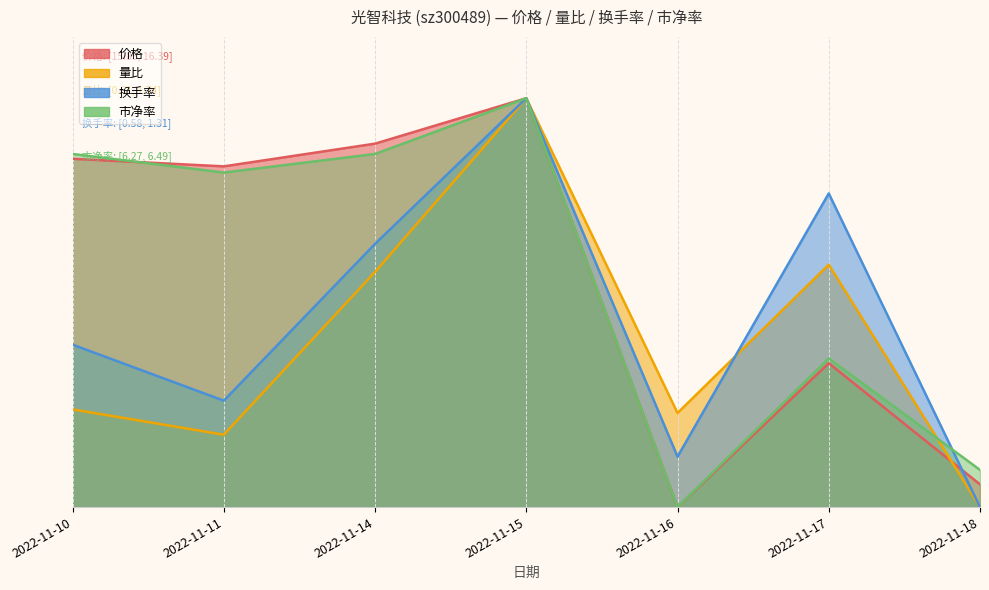

What is the value of the 市净率 point at the 1st from the left?

0.9